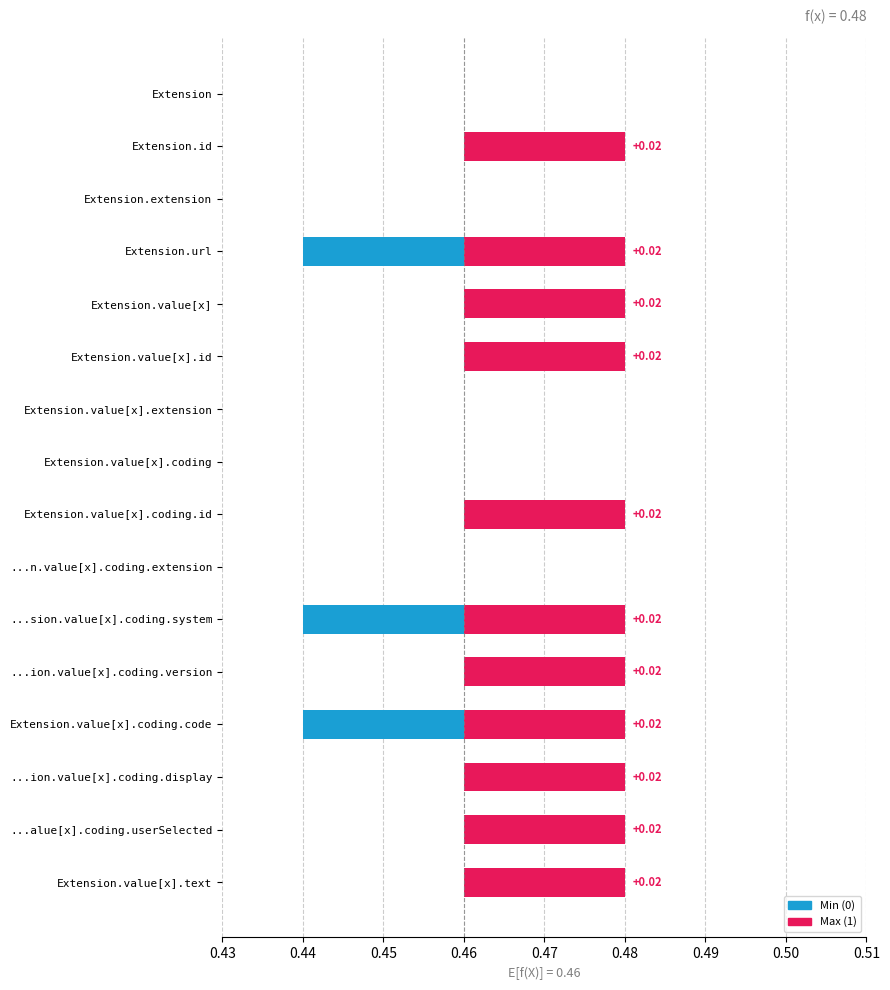

What is the spread (max minus min) of values at Extension.value[x].text?

1